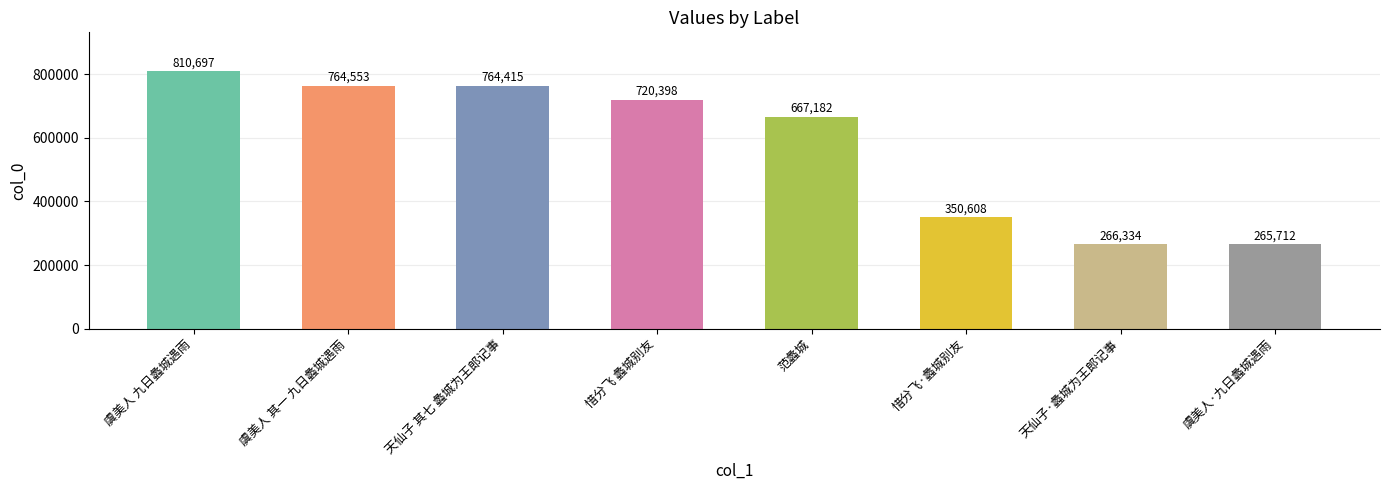

What is the difference between the maximum and minimum values?

544985